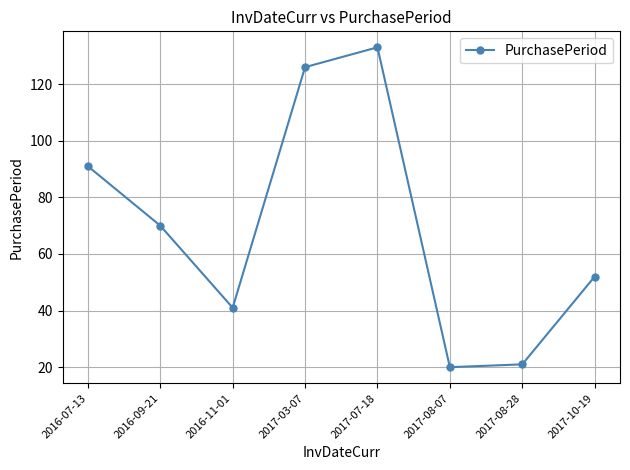

What is the change in value from 2016-11-01 to 2017-08-28?

-20